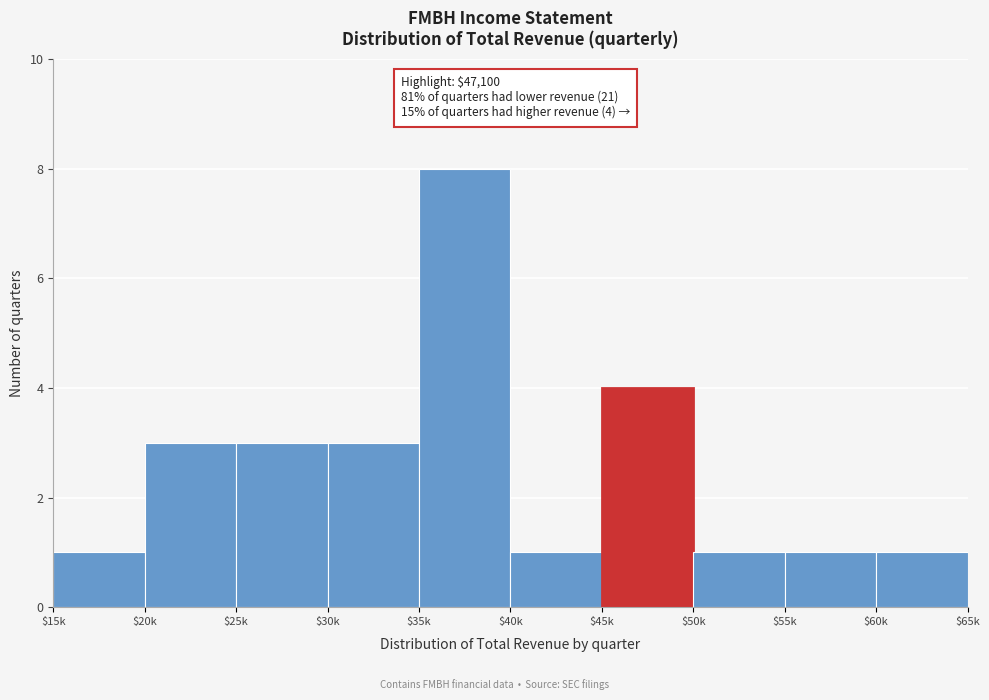

Reading left to right, list all the values displayed in this chart.

1	3	3	3	8	1	4	1	1	1